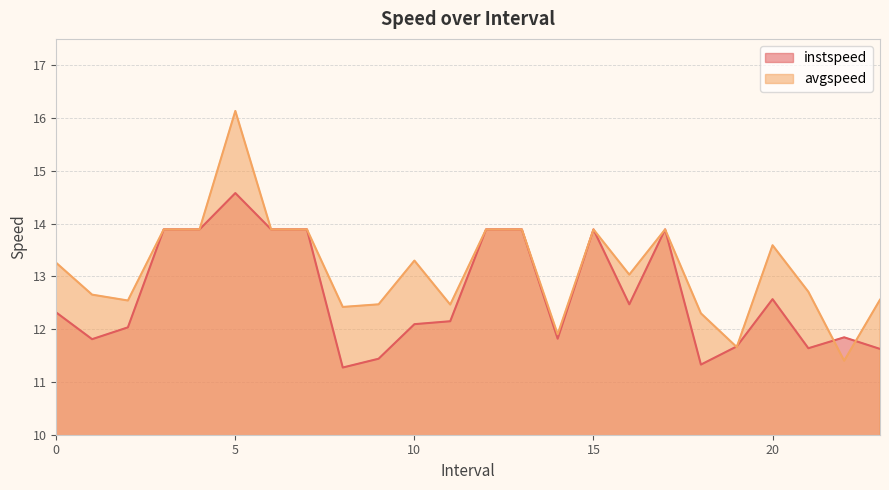

Where is the first local minimum for instspeed?

1.0